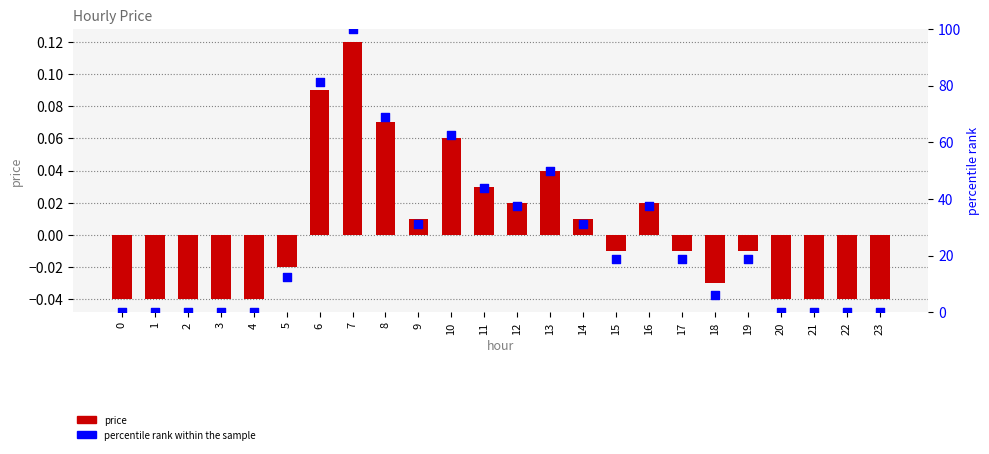

Which series has the largest total across all categories?

percentile rank within the sample